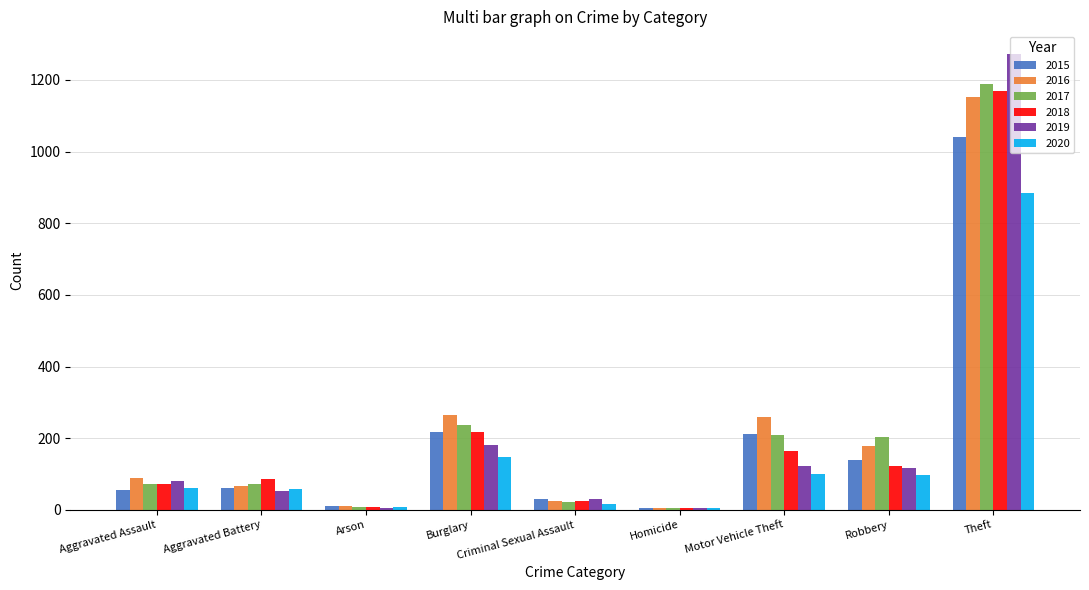

At which category is the sum across all series the highest?

Theft